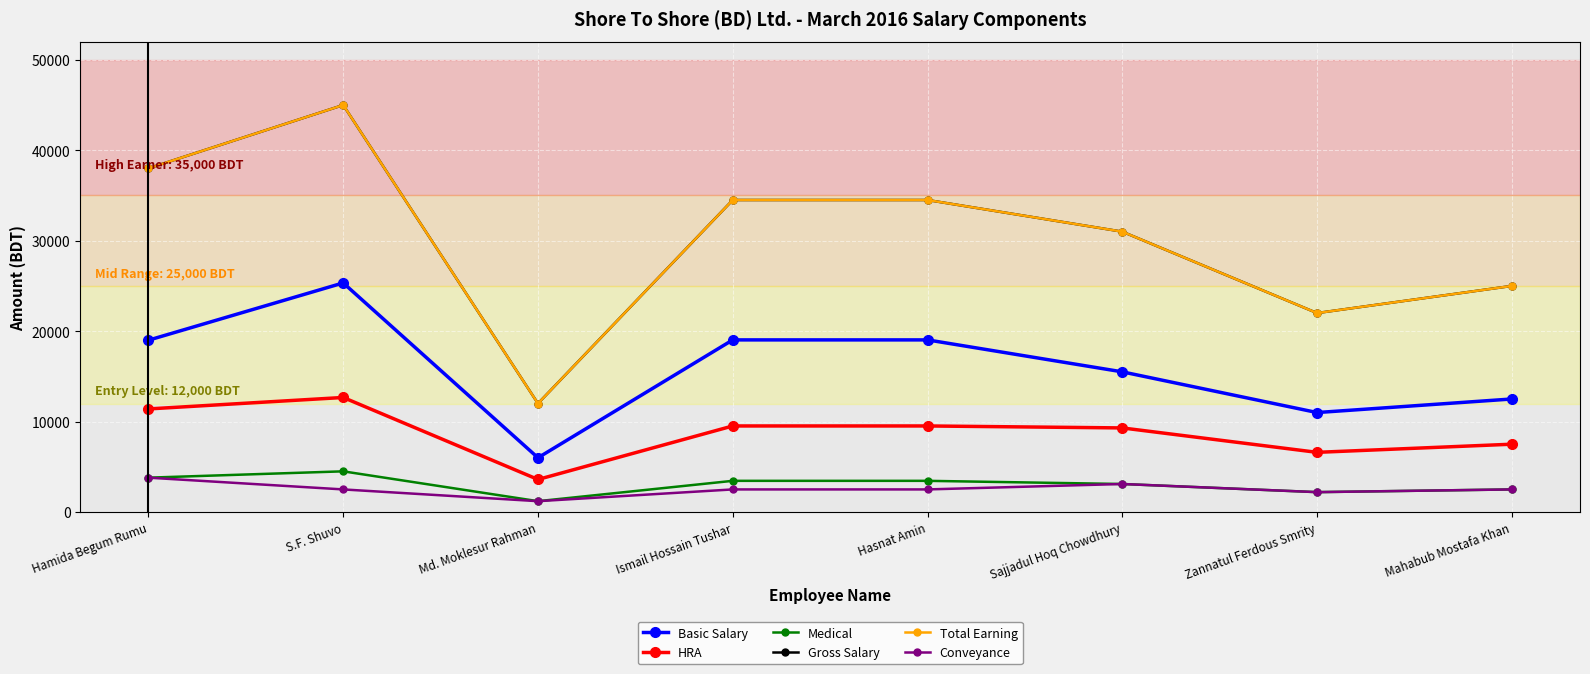

What is the label of the 6th point from the left?

Sajjadul Hoq Chowdhury